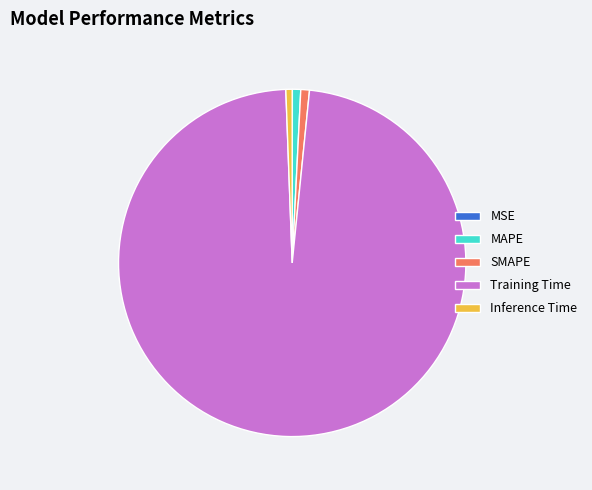

True or false: Training Time accounts for 88% of the total.

False